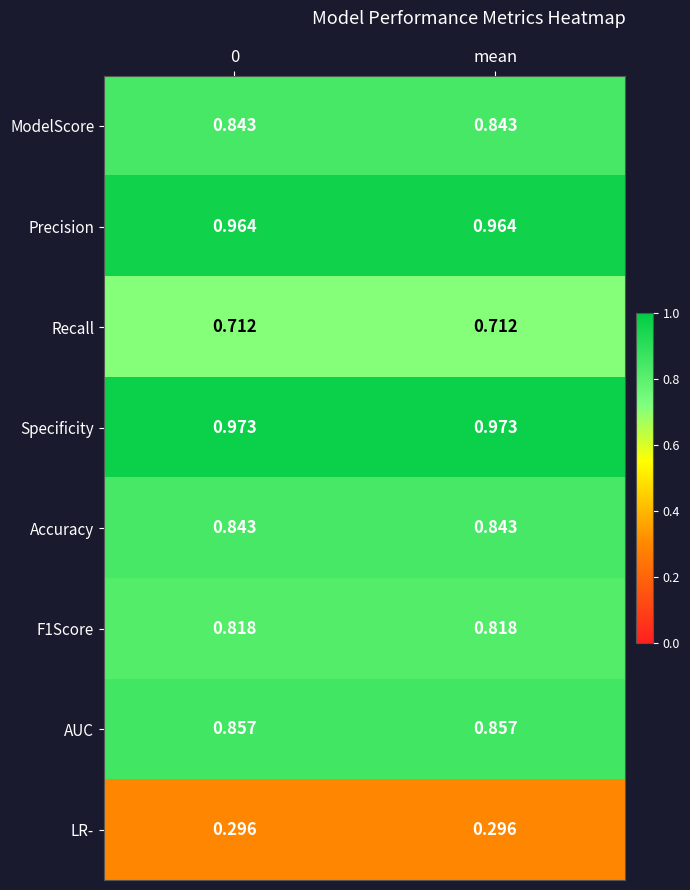

Is the value of ModelScore at 0 greater than the value of F1Score at mean?

Yes